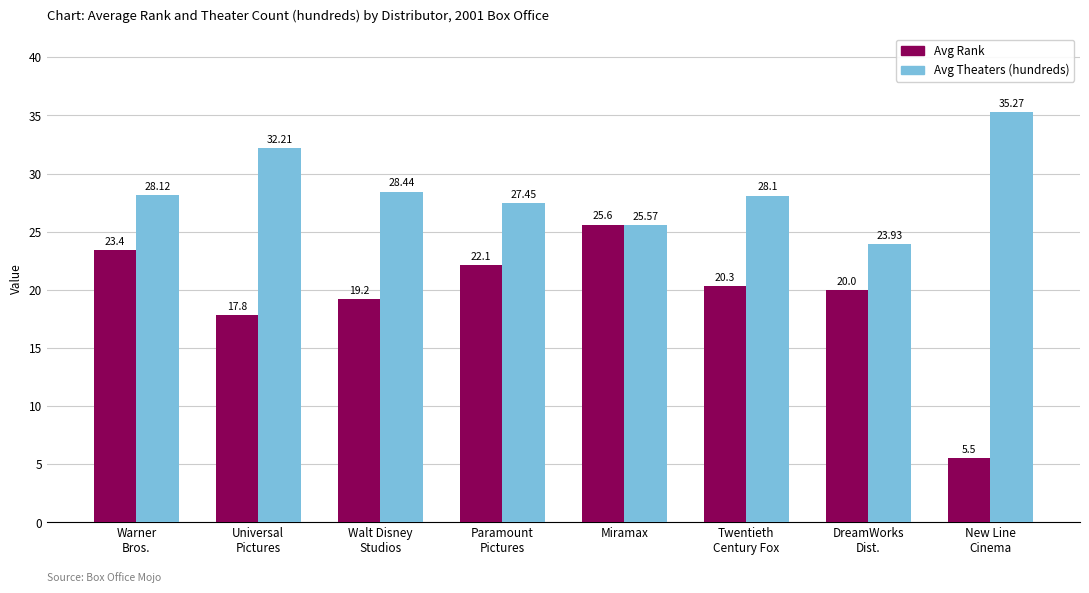

What position from the left is Twentieth
Century Fox?

6